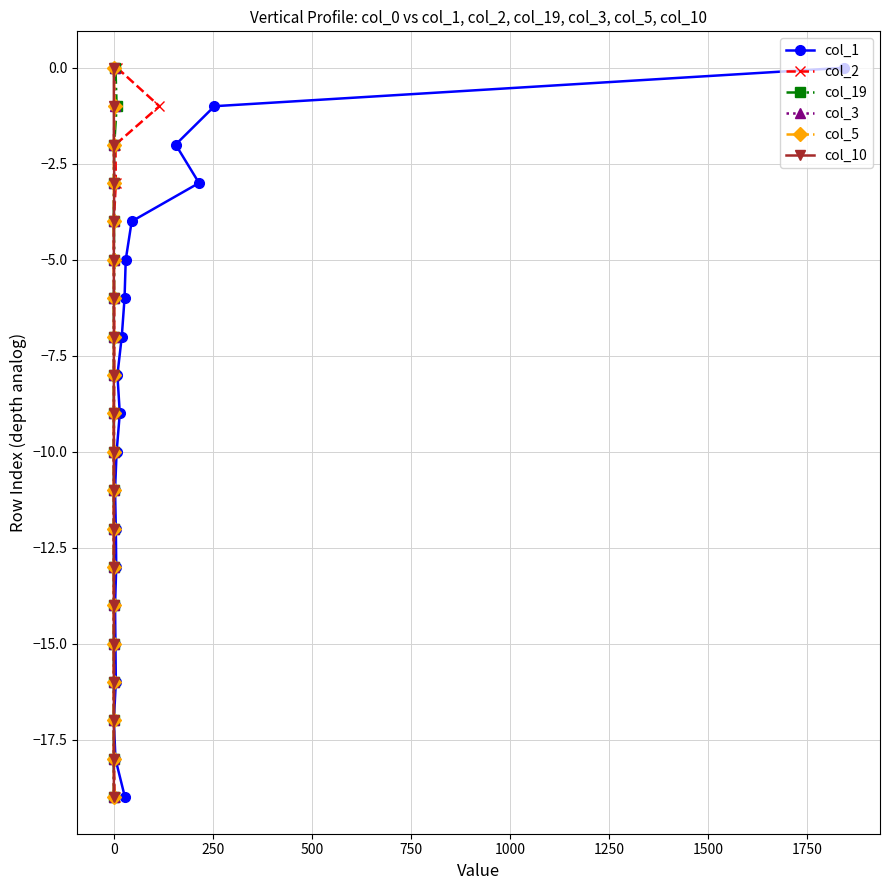

Is it true that col_5 equals -2 at 0?

False